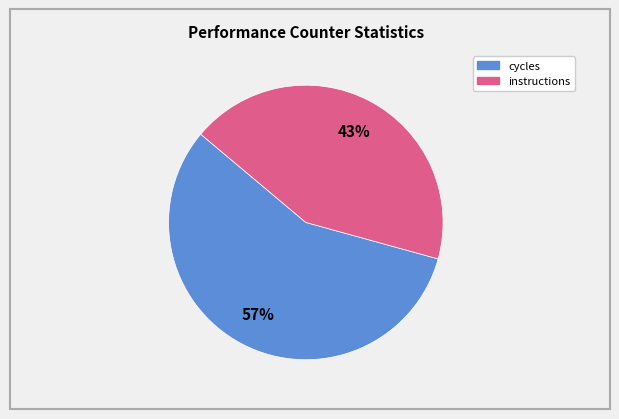

To the nearest percent, what is the average slice percentage?

50%